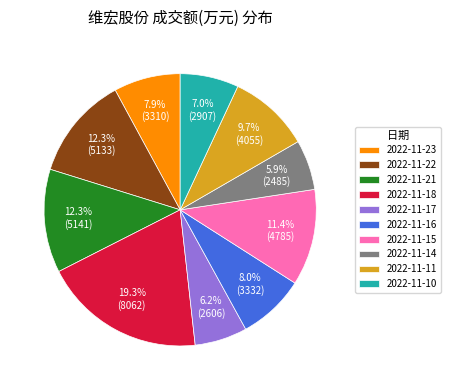

How many segments does this pie chart have?

10